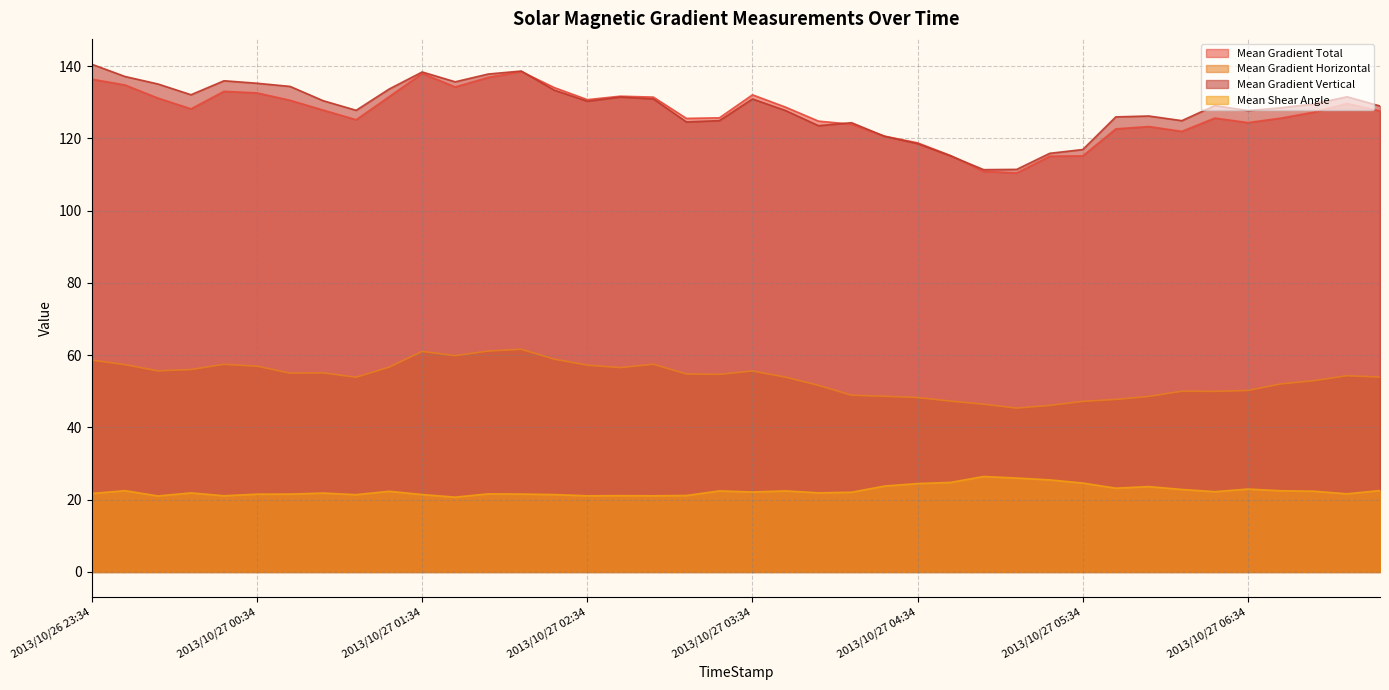

True or false: Mean Shear Angle and Mean Gradient Total cross at least once.

False